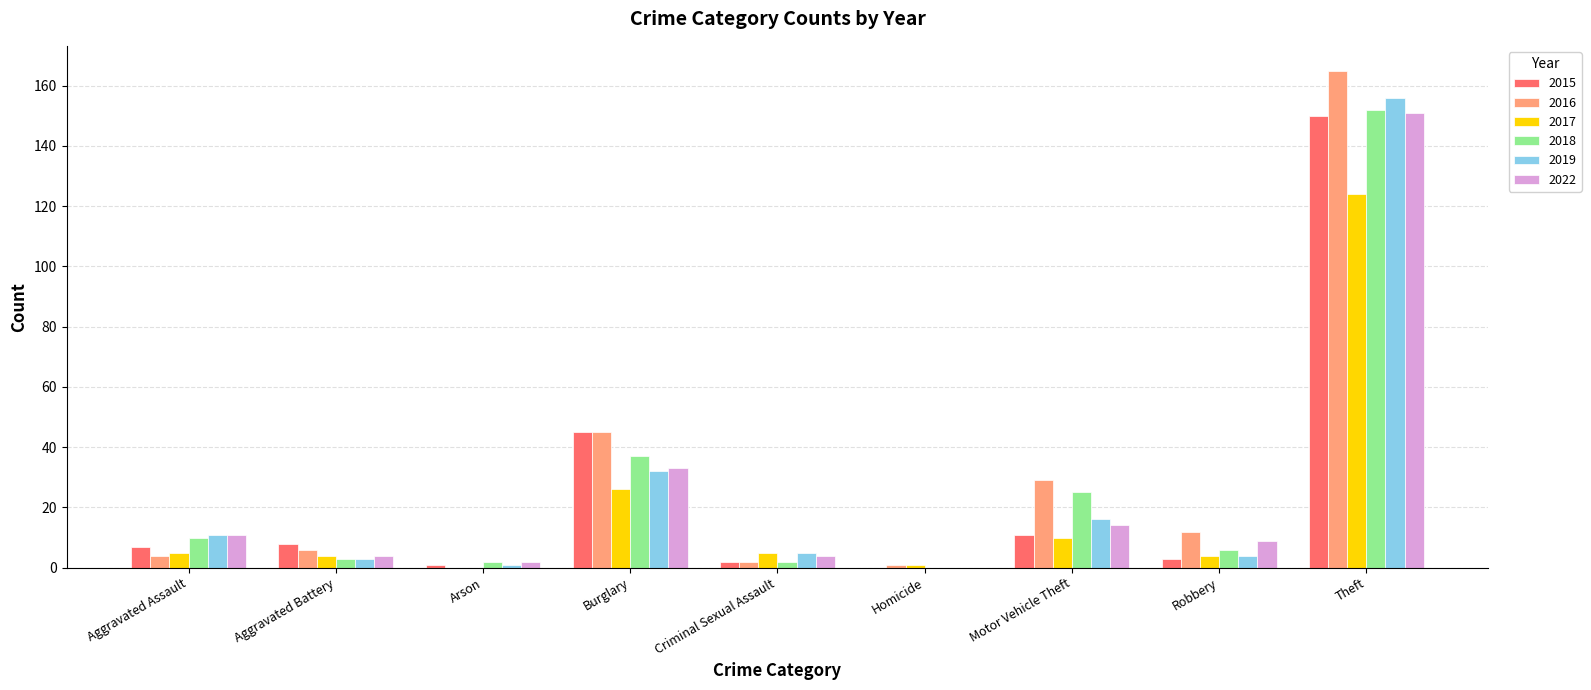

Count the number of categories in the chart.

9